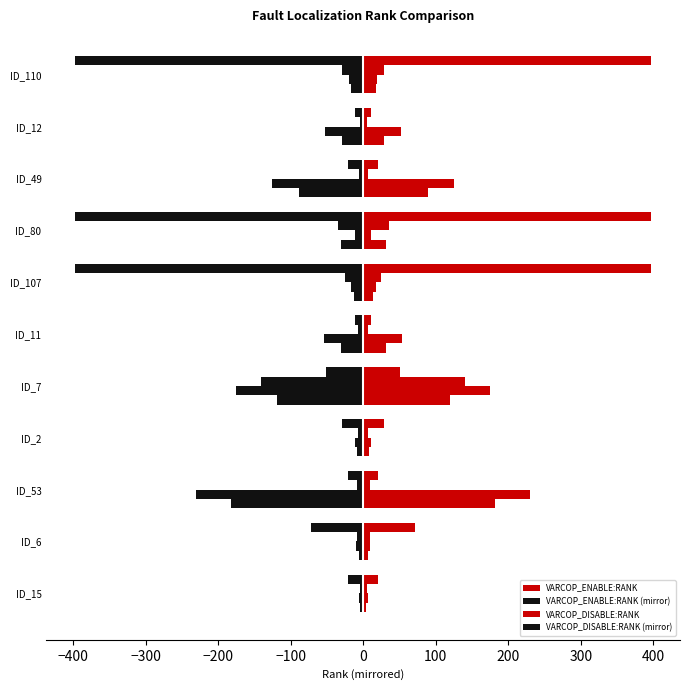

How many series are shown in this chart?

8